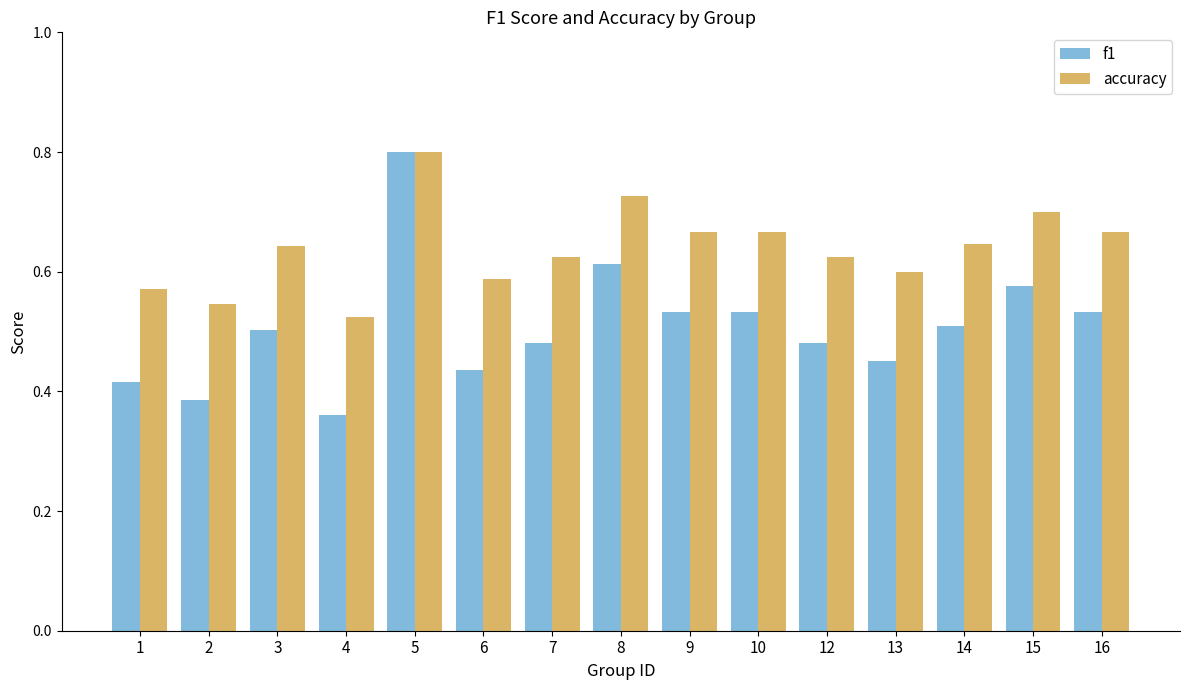

Which series has the largest total across all categories?

accuracy